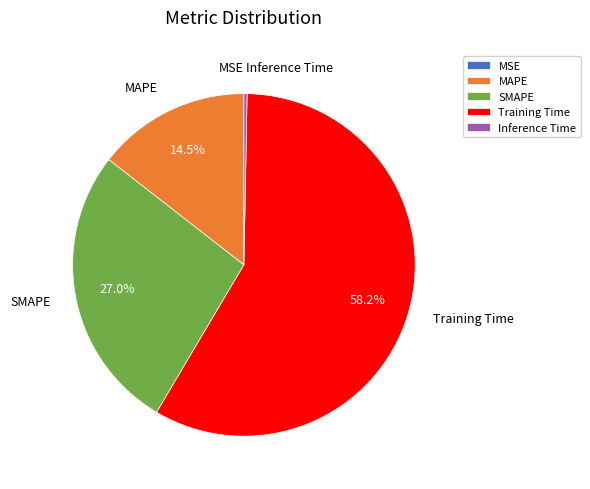

Which category accounts for the majority?

Training Time